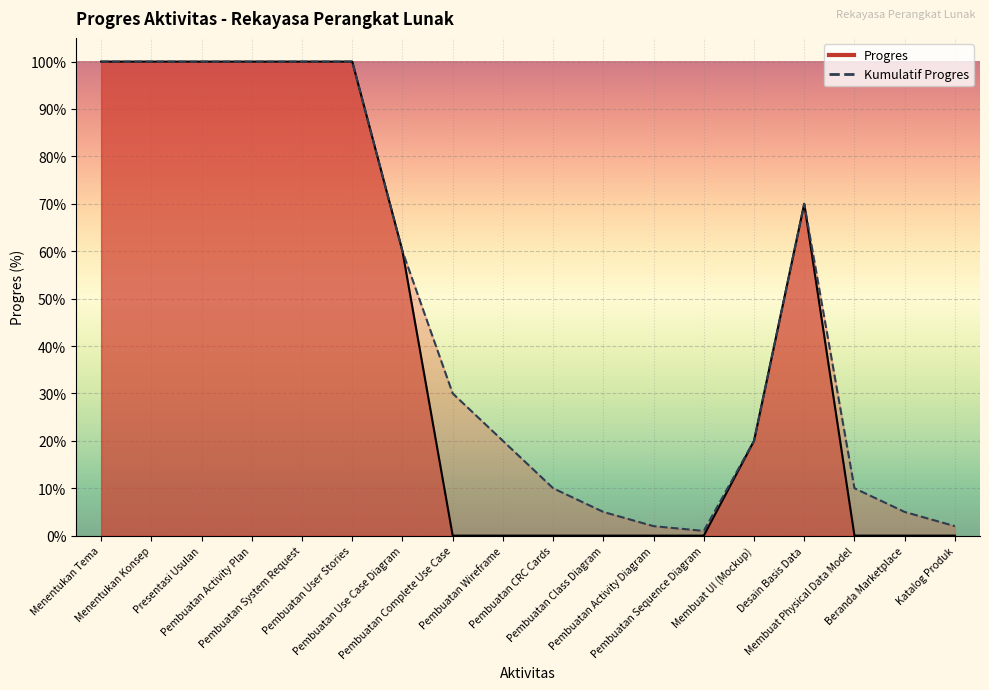

Is it true that Progres equals 1.0 at Pembuatan User Stories?

True